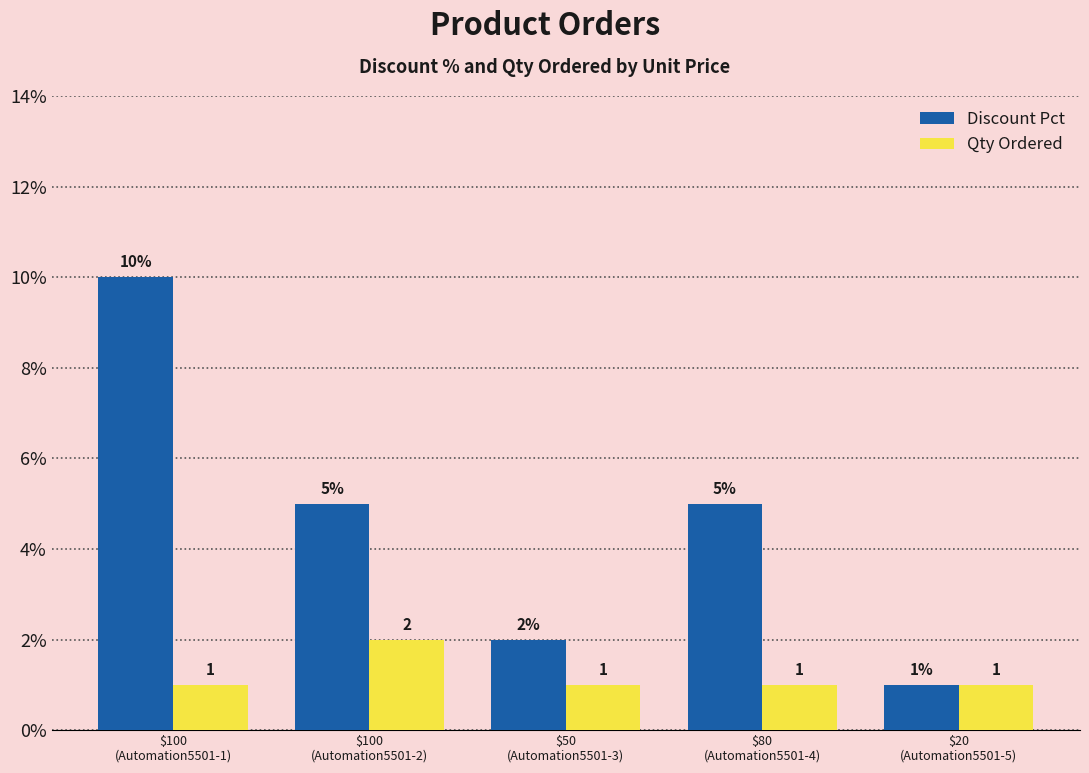

What are all the series names shown in the legend?

Discount Pct, Qty Ordered